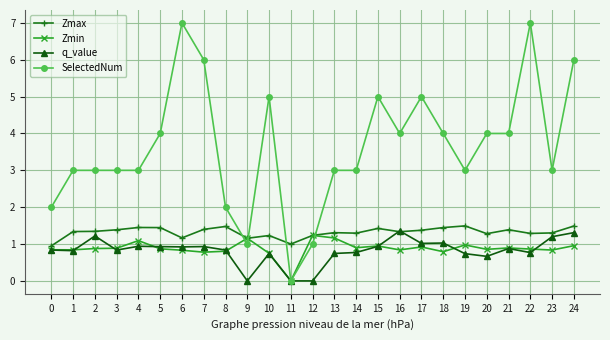

What is the total value across all series at 1?

6.0